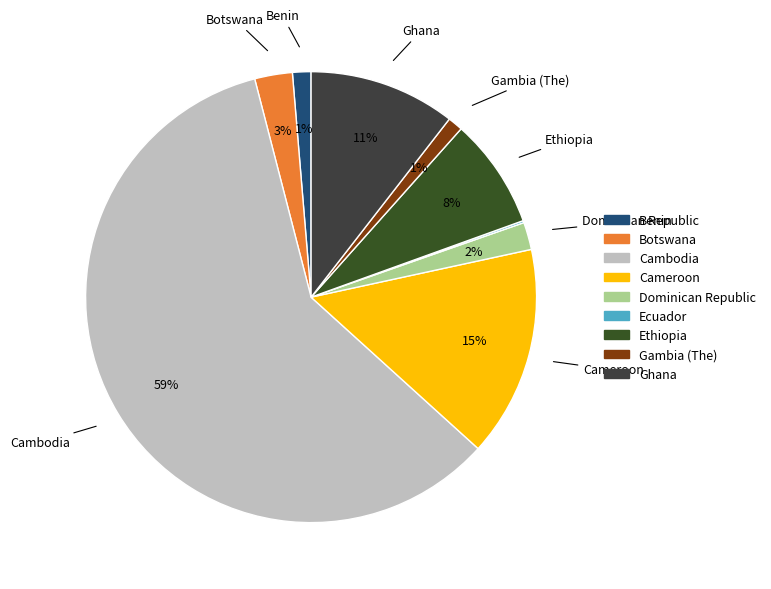

How many slices are in this pie chart?

9